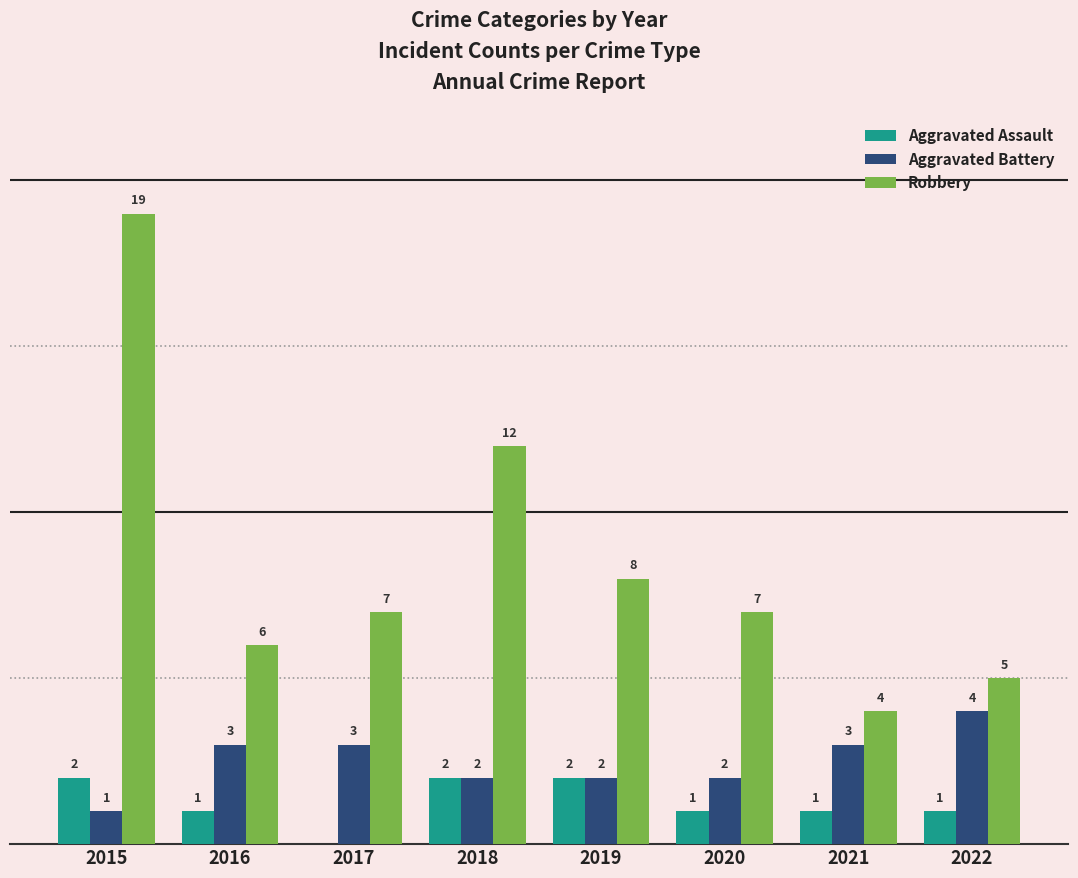

Which series changed the most between 2017 and 2022?

Robbery